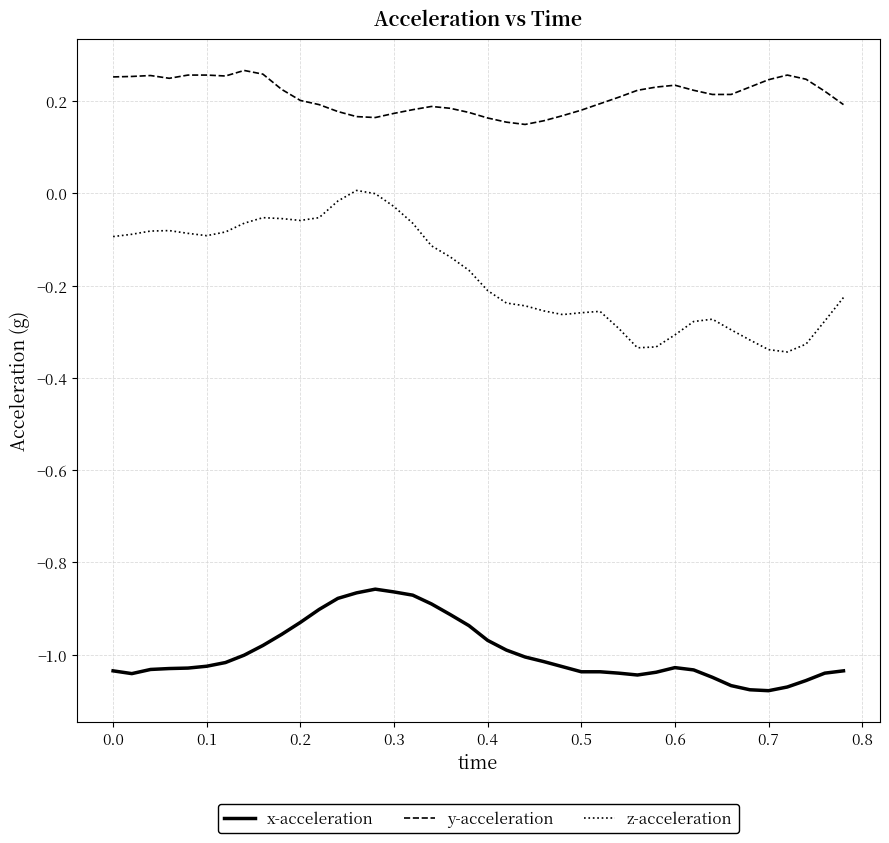

Which series has the widest spread of values?

z-acceleration